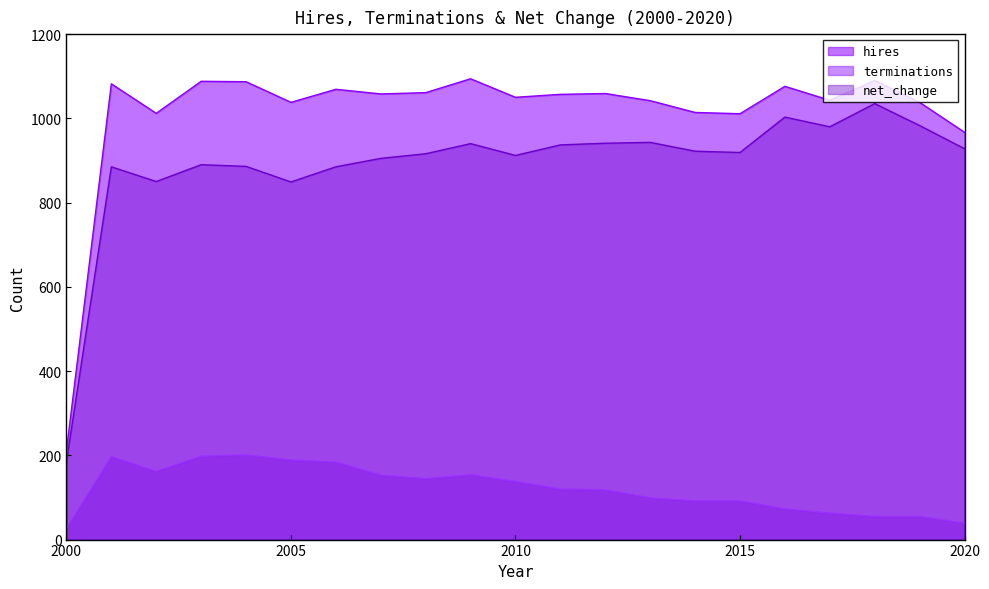

True or false: terminations and hires cross at least once.

False